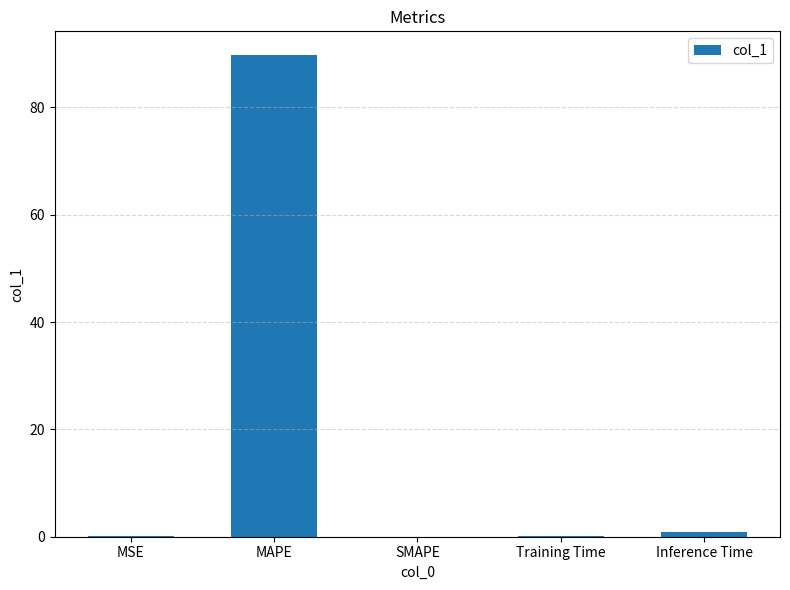

The value at SMAPE is 62.1. True or false?

False